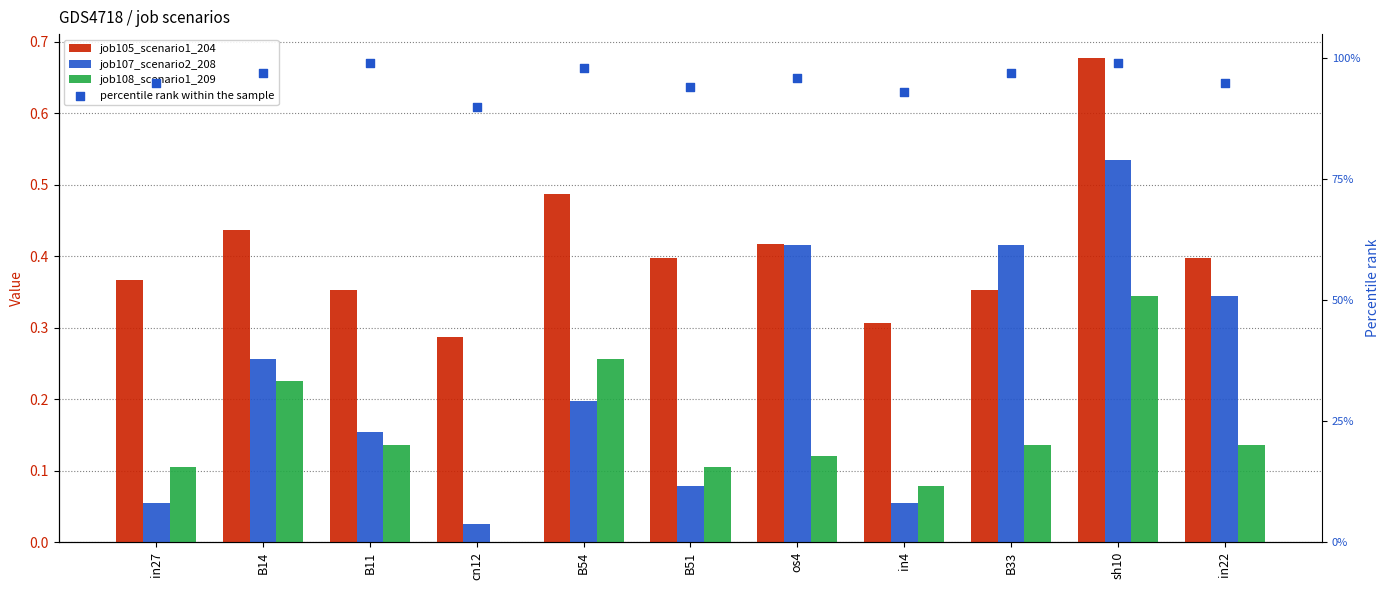

Which series has the widest spread of Y values?

job107_scenario2_208